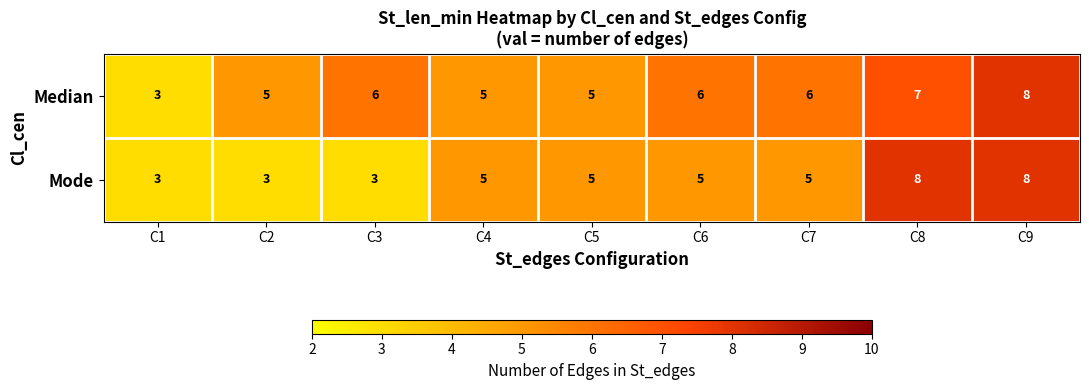

Reading left to right, what are all the values shown in this chart?

Median: 3	5	6	5	5	6	6	7	8
Mode: 3	3	3	5	5	5	5	8	8